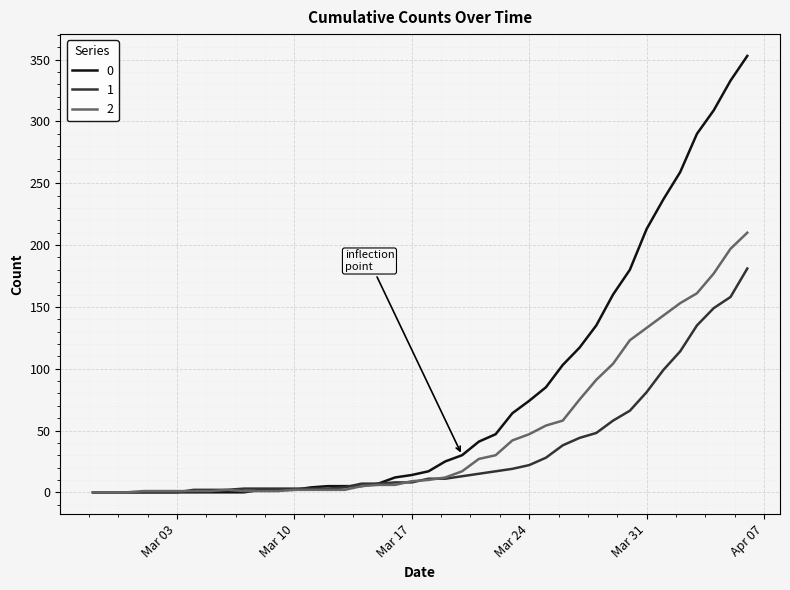

What is the maximum value shown in the chart?

353